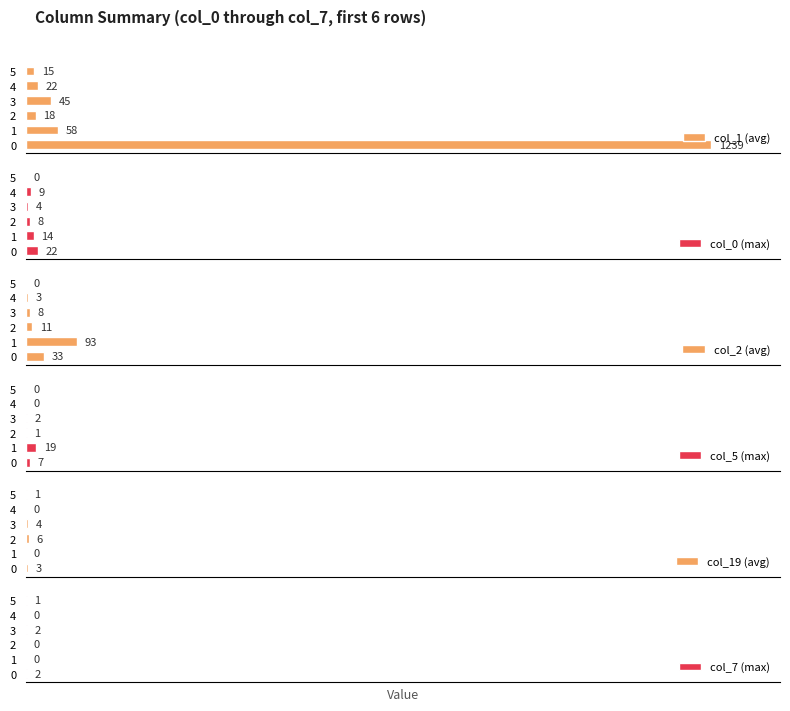

Is it true that col_19 (avg) equals 0 at 5?

False